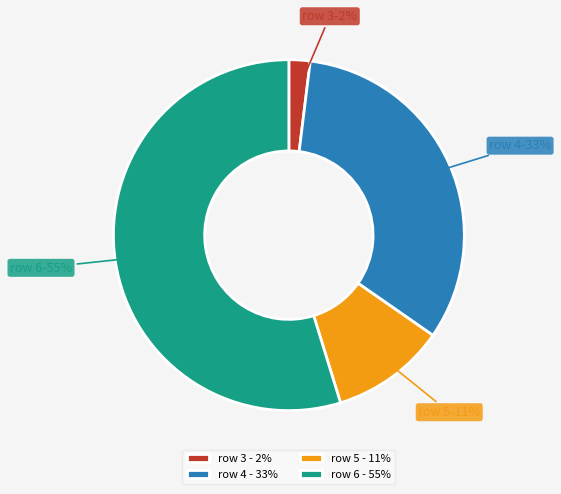

To the nearest percent, what portion does row 5 represent?

11%